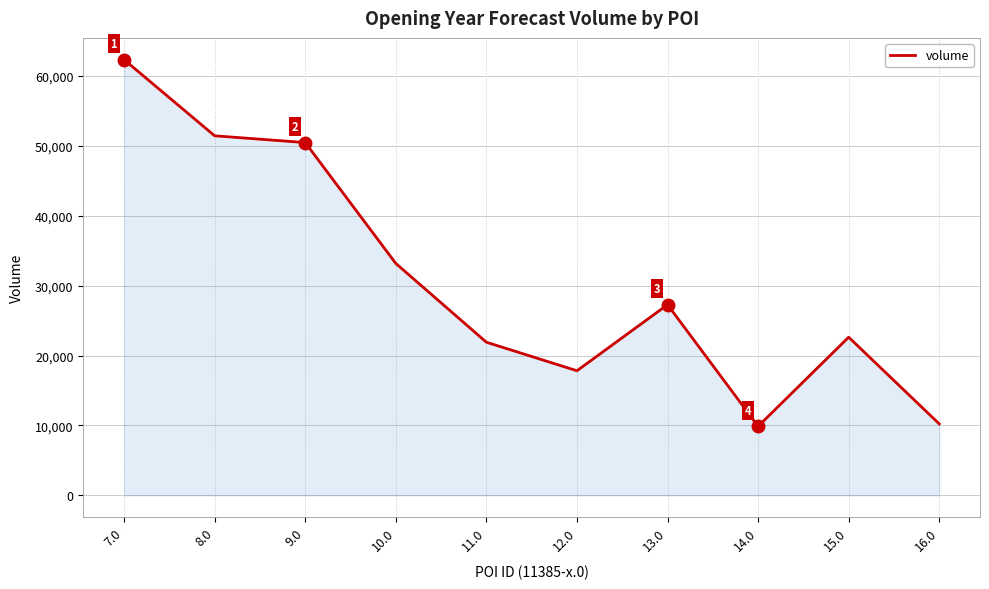

Reading left to right, what are all the values shown in this chart?

7.0=62330	8.0=51440	9.0=50470	10.0=33180	11.0=21910	12.0=17830	13.0=27280	14.0=9880	15.0=22630	16.0=10230